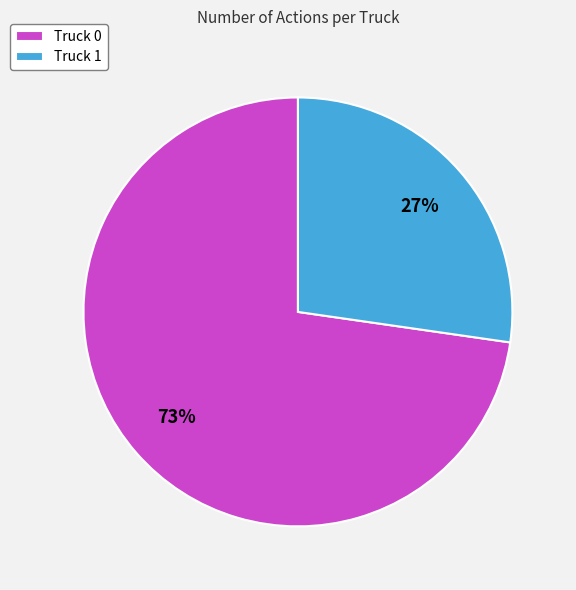

Combined, do Truck 0 and Truck 1 account for over 50%?

Yes